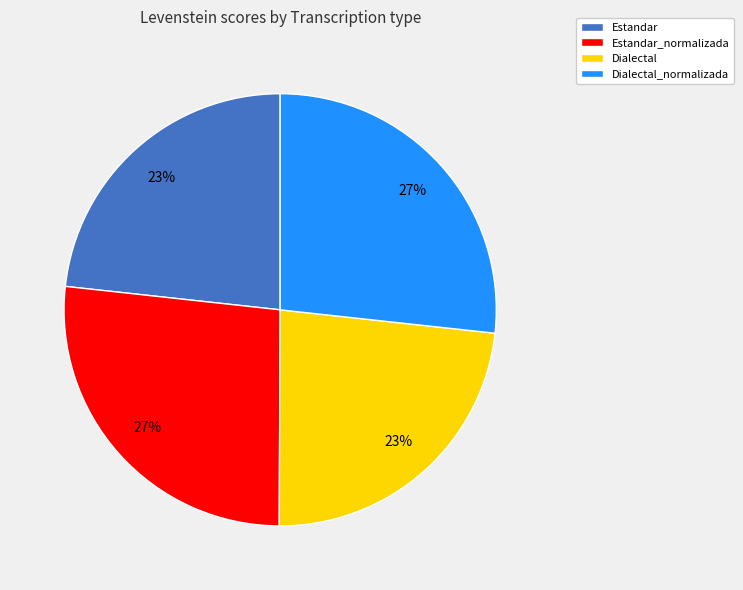

To the nearest percent, what percentage of the pie is Dialectal?

23%